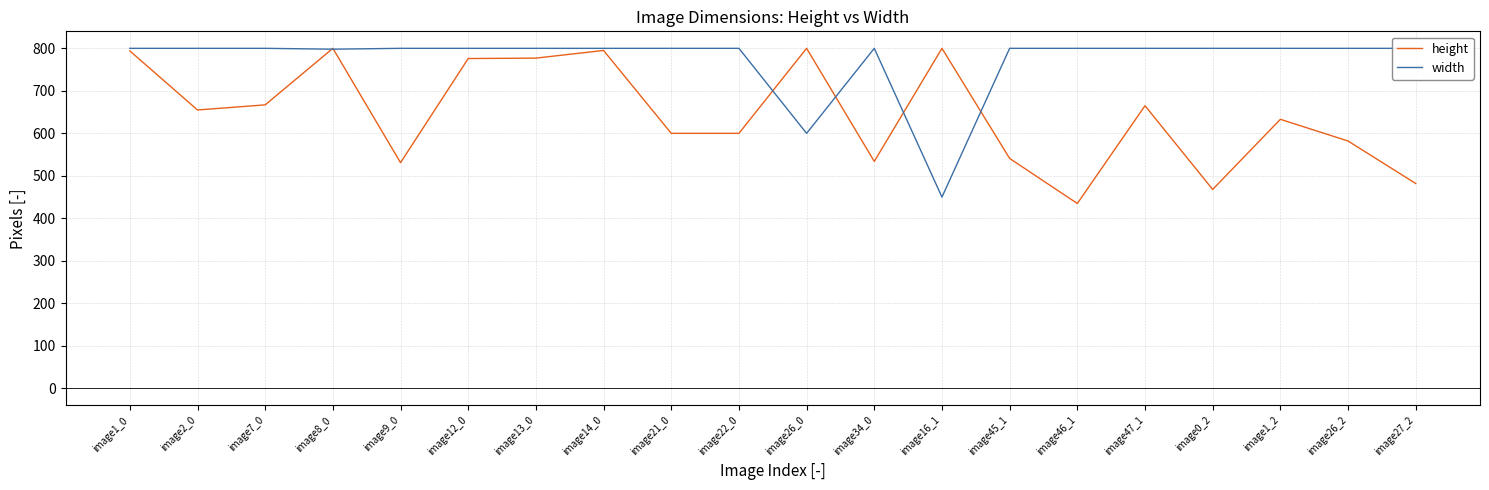

The value of width at image1_0 is 1375. True or false?

False